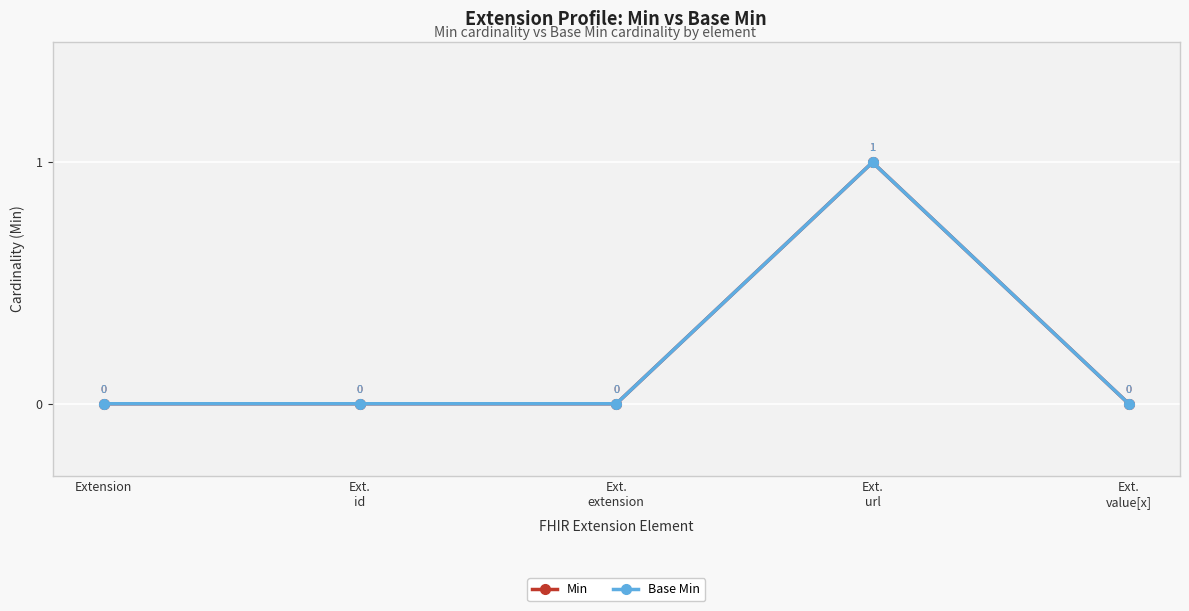

Which series has the widest spread of values?

Min